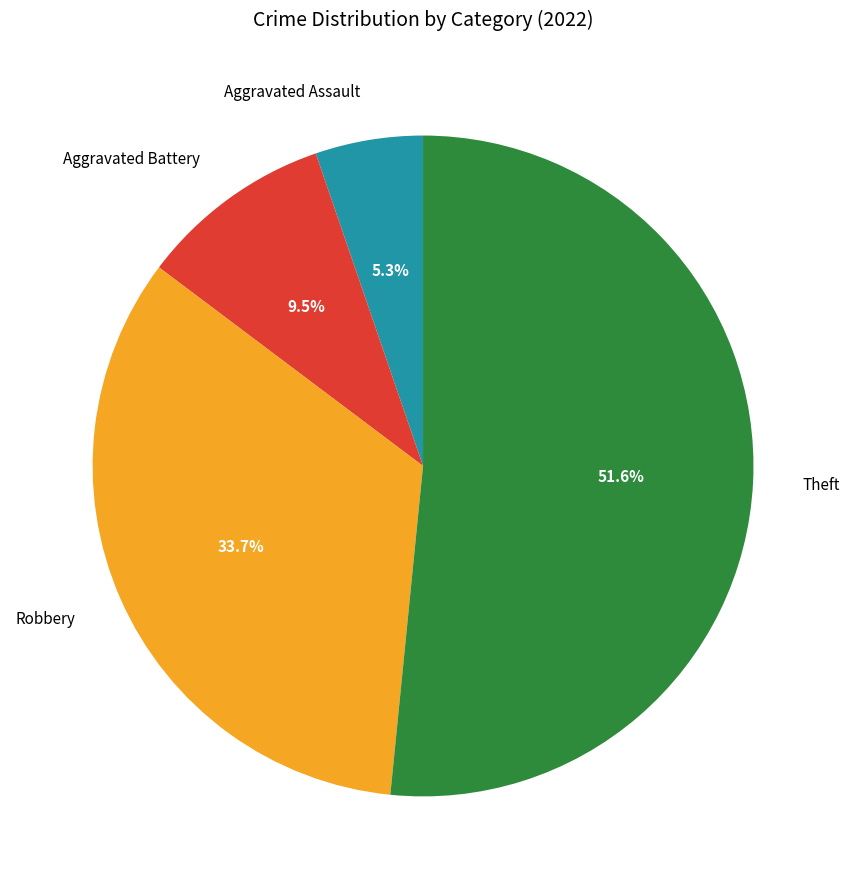

What is the ratio of the value at Aggravated Battery to the value at Robbery?

0.3